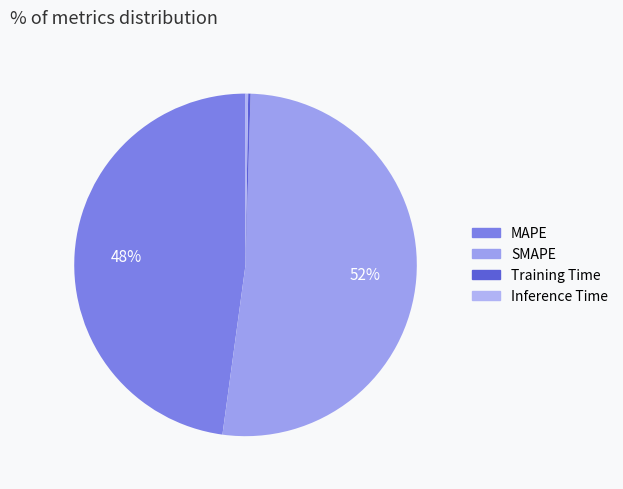

To the nearest percent, what percentage of the pie is SMAPE?

52%